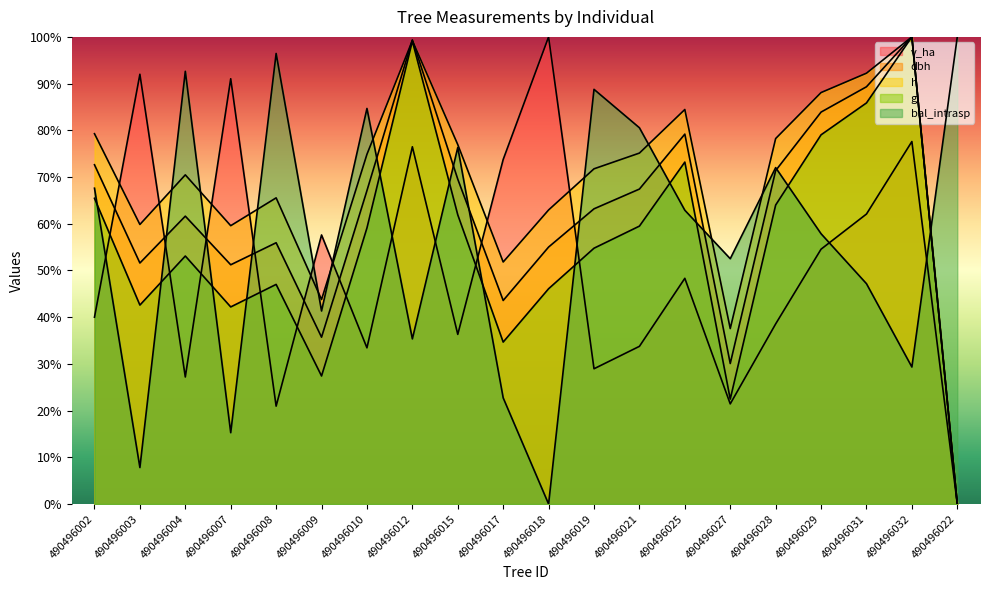

At which category does dbh reach its first local valley?

490496003